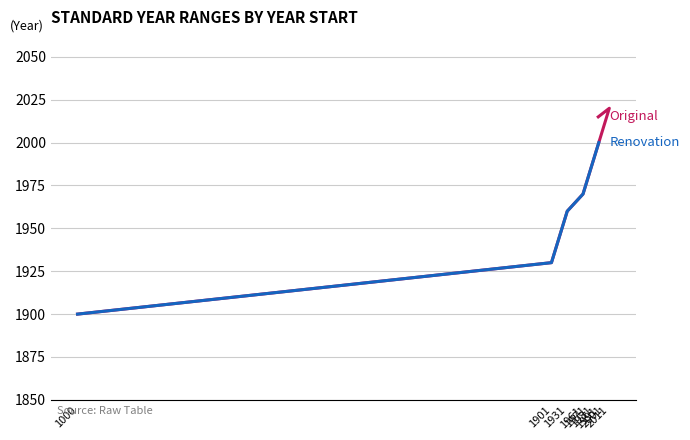

What is the ratio of the value at 1961 to the value at 1990?

1.0